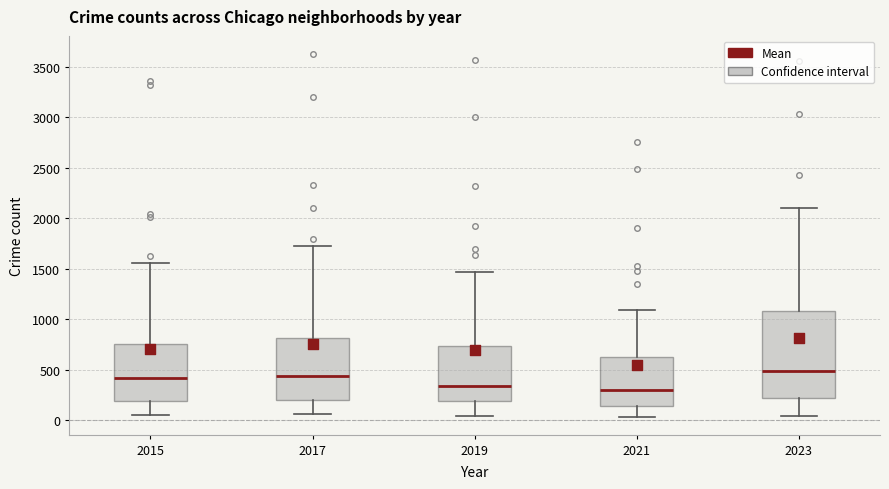

Reading left to right, read every box against the y-axis: the position of its median line, the range the box covers, and the ends of its whiskers. The values are not printed on the chart, so give them approximately, as read against the axis.

2015: median 400, box 200 to 750, whiskers 50 to 1550
2017: median 450, box 200 to 800, whiskers 50 to 1750
2019: median 350, box 200 to 750, whiskers 50 to 1450
2021: median 300, box 150 to 600, whiskers 50 to 1100
2023: median 500, box 250 to 1100, whiskers 50 to 2100